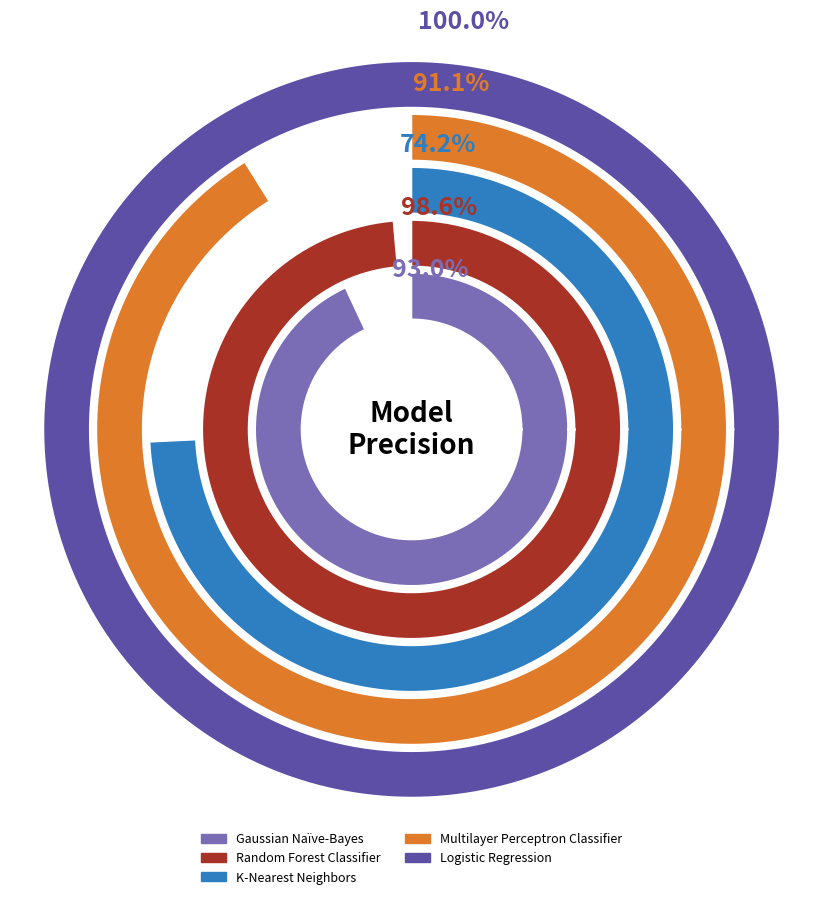

How many slices are in this pie chart?

5